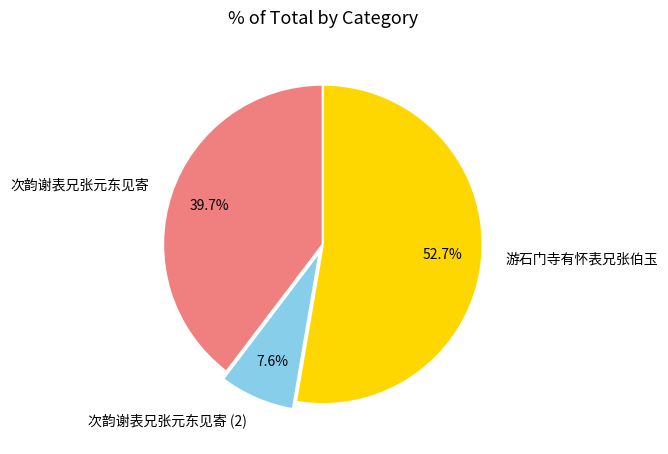

Which slice is the largest?

游石门寺有怀表兄张伯玉